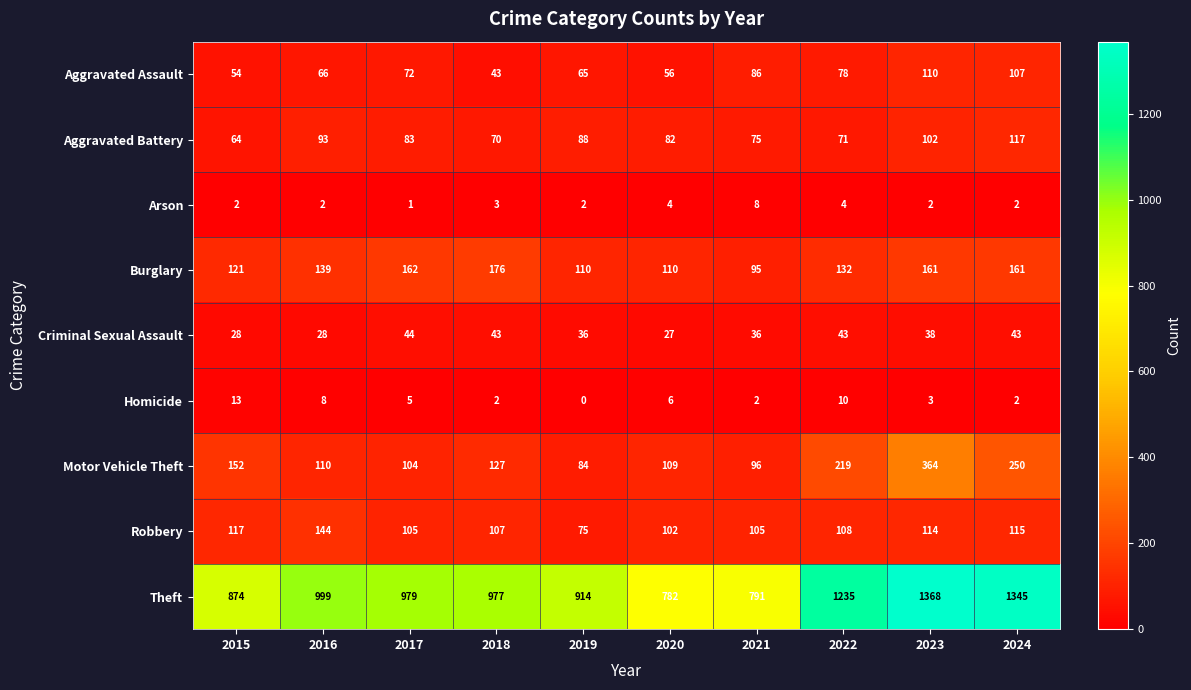

At which category does the chart reach its minimum across all series?

2019